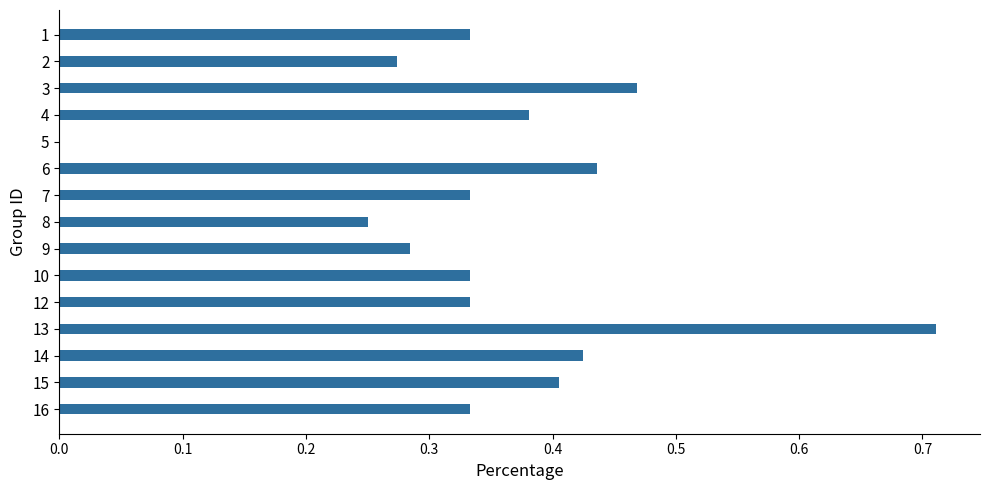

Is it true that the value at 6 is 0.6?

False